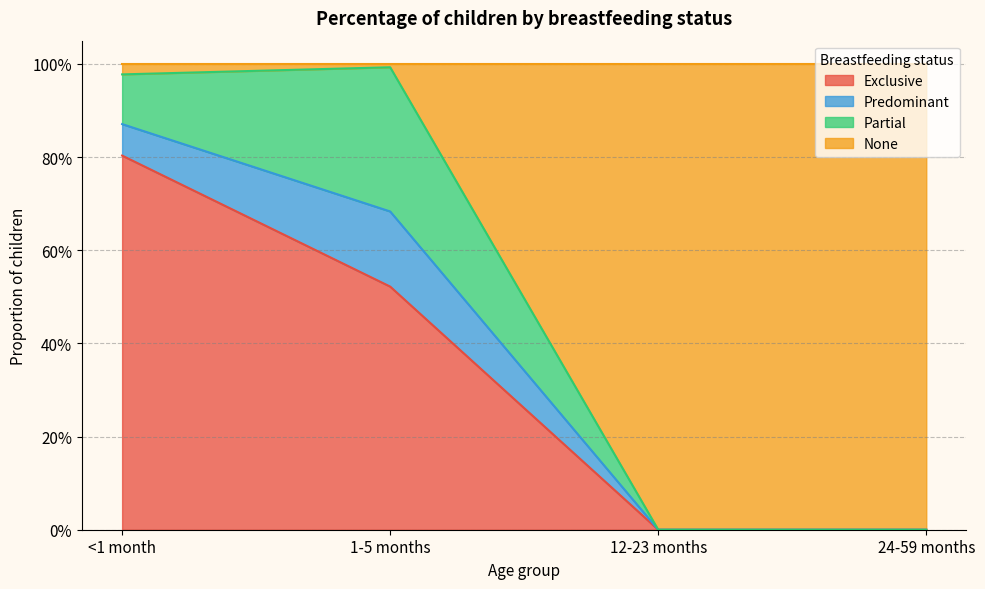

The value of None at 12-23 months is 0.7. True or false?

False